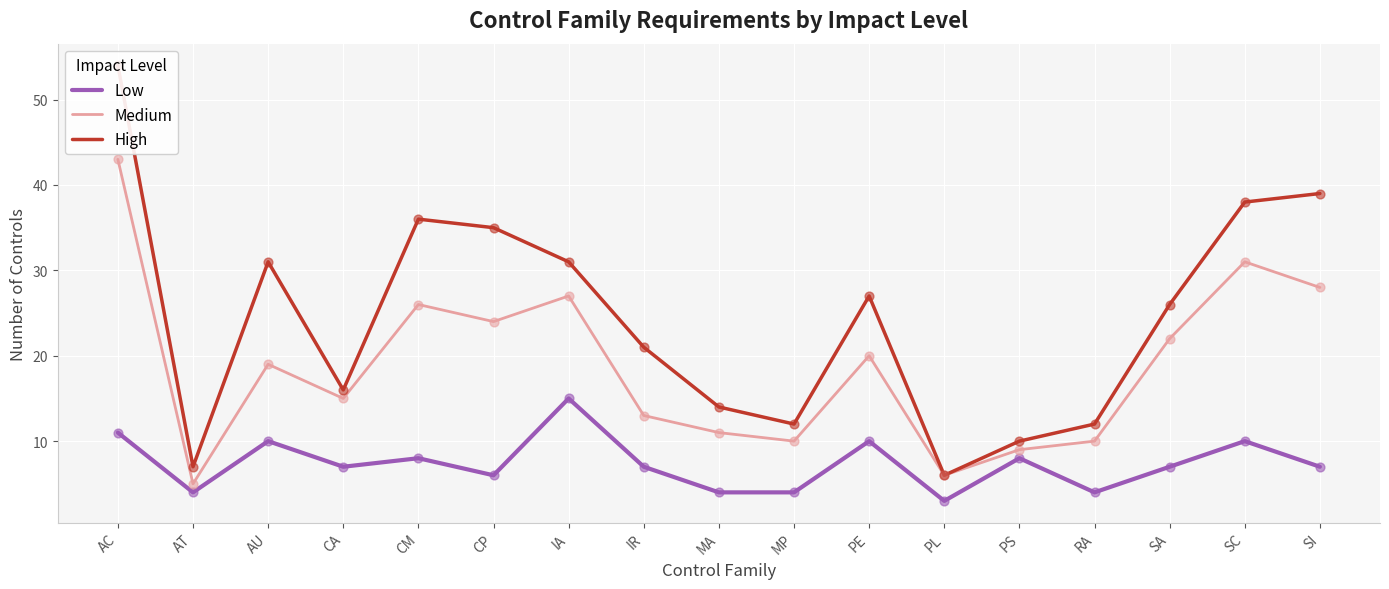

Which series has the largest total across all categories?

High